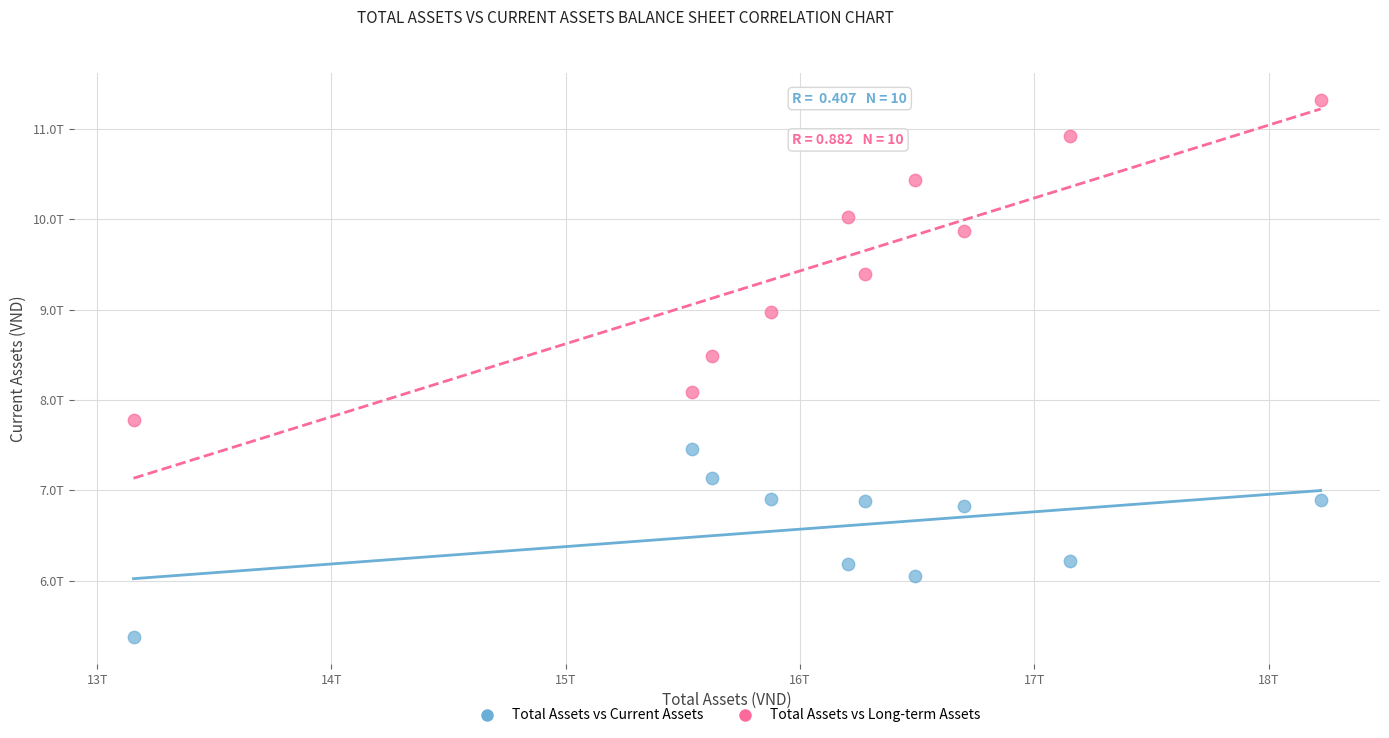

Which series reaches the maximum Y coordinate?

Total Assets vs Long-term Assets